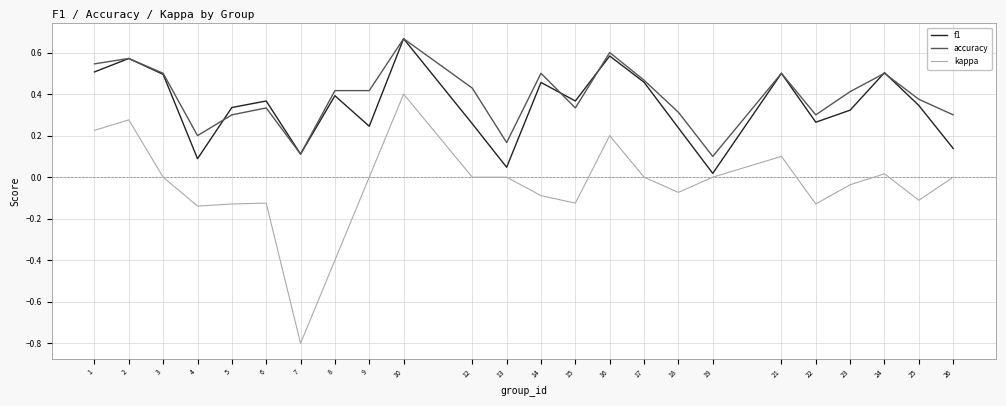

Which category has the lowest value in the kappa series?

7